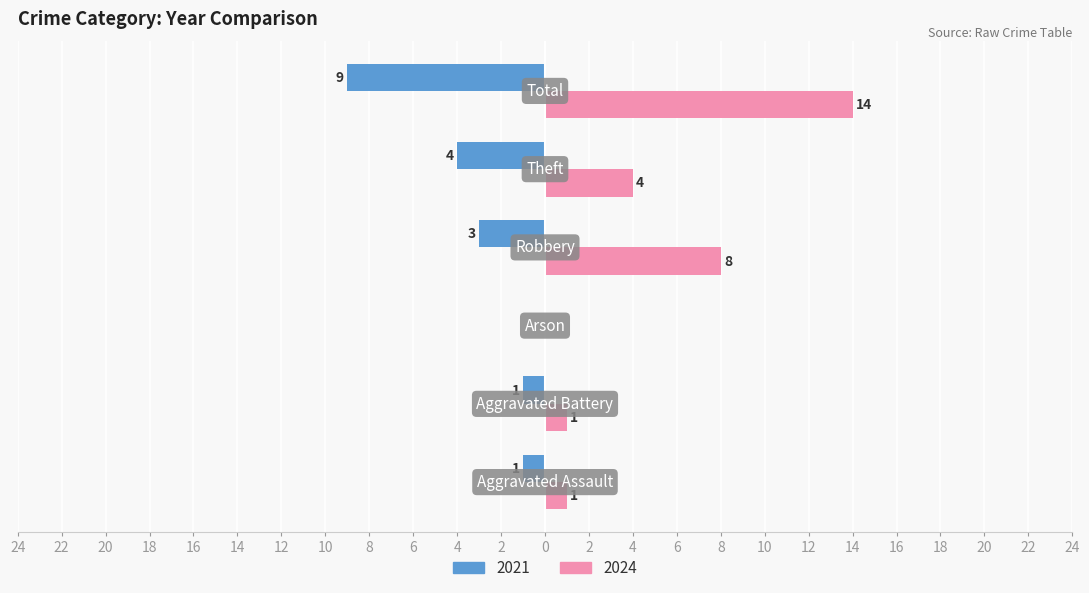

At which label is 2024 closest to 7?

Robbery